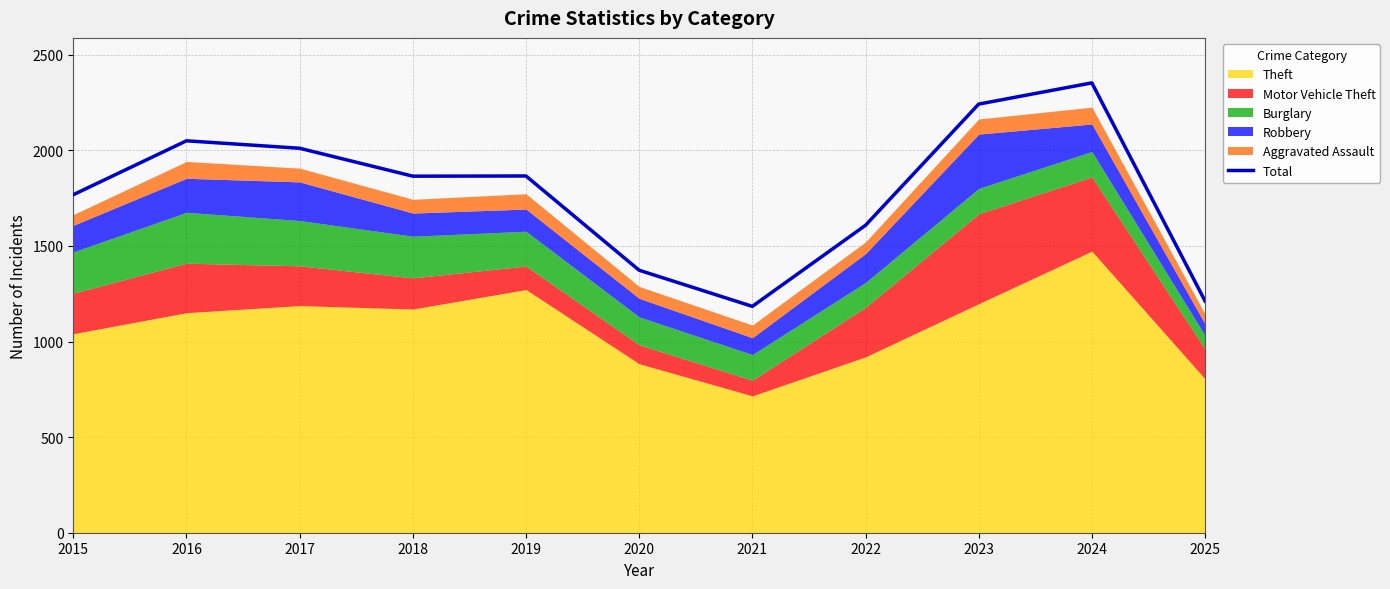

List the labels in order of value, smallest first.

2021, 2025, 2020, 2022, 2015, 2018, 2019, 2017, 2016, 2023, 2024